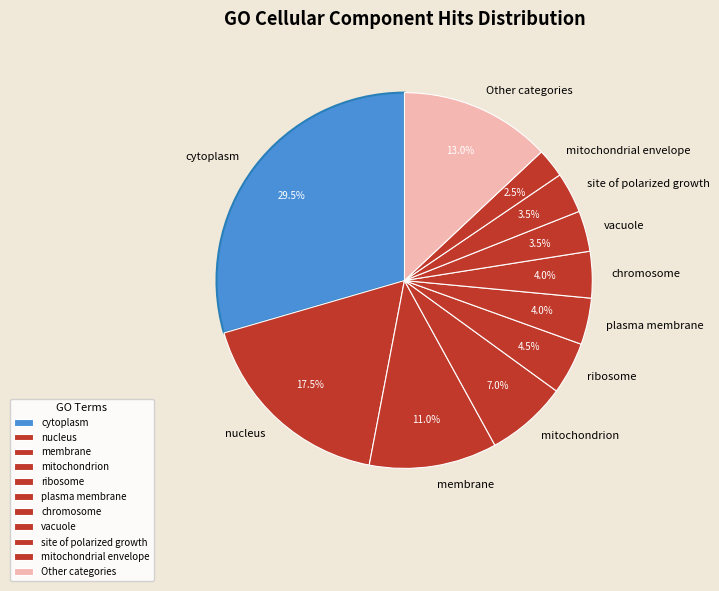

What is the ratio of the value at mitochondrion to the value at chromosome?

1.8